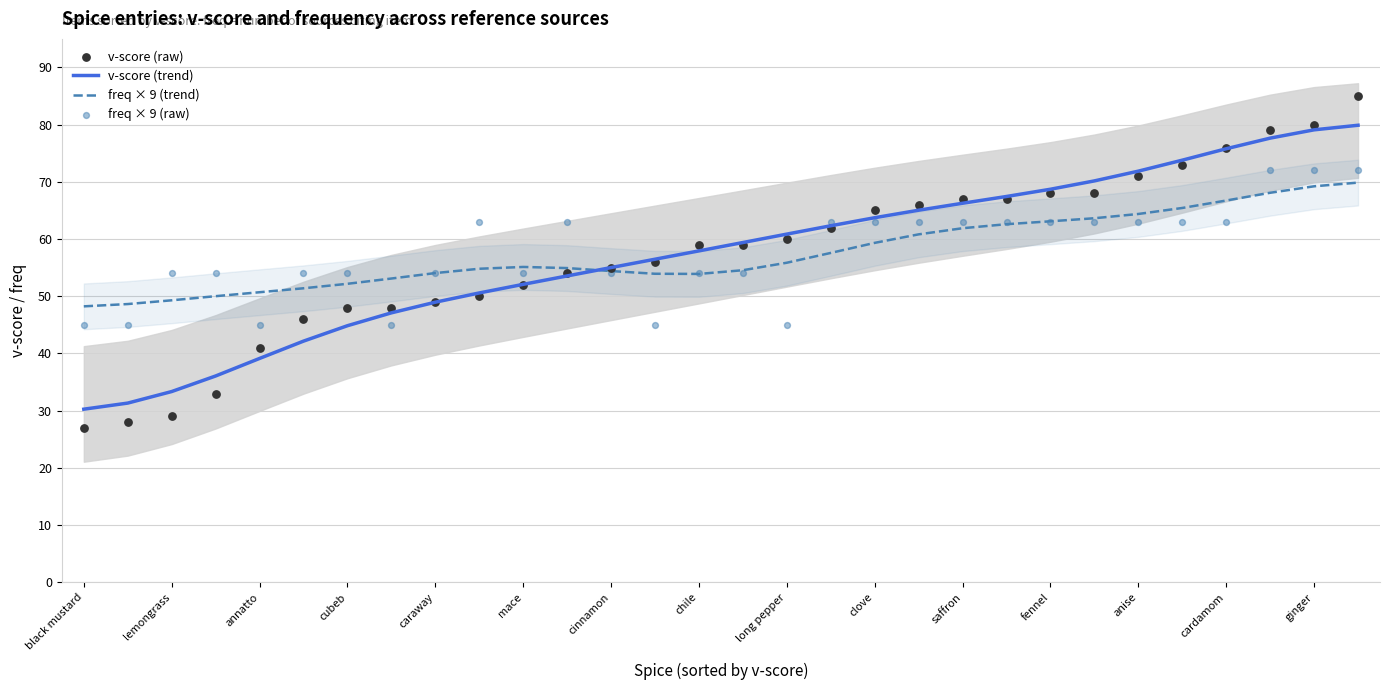

Which series has the largest total across all categories?

freq × 9 (raw)